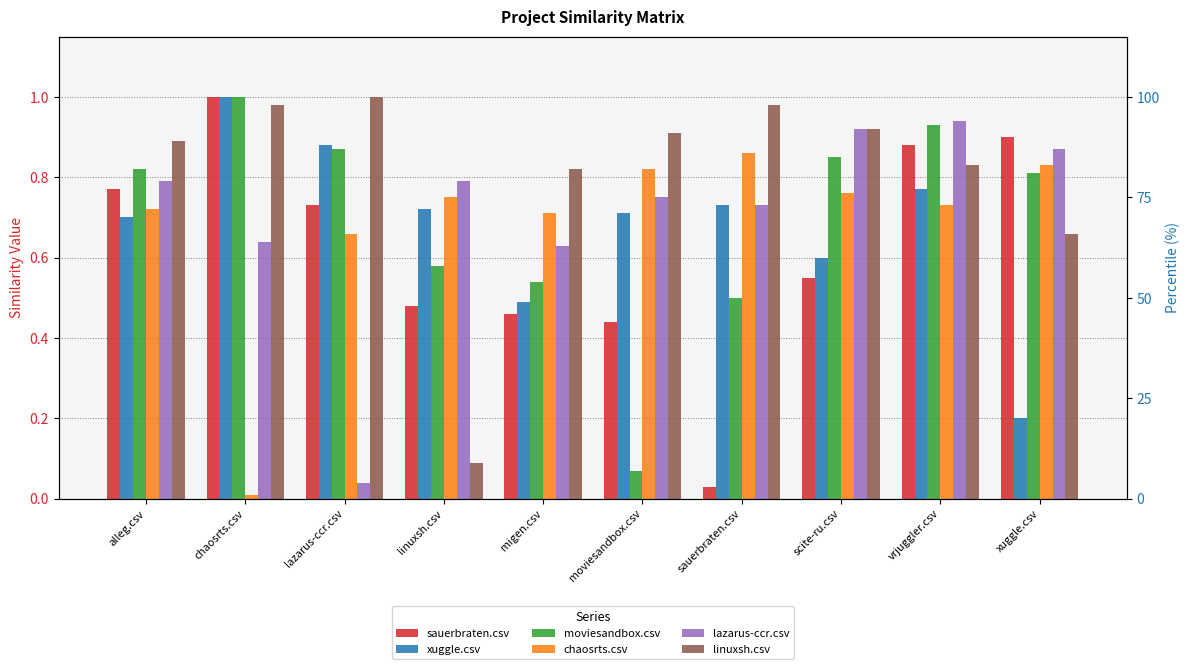

What is the maximum value shown in the chart?

1.0